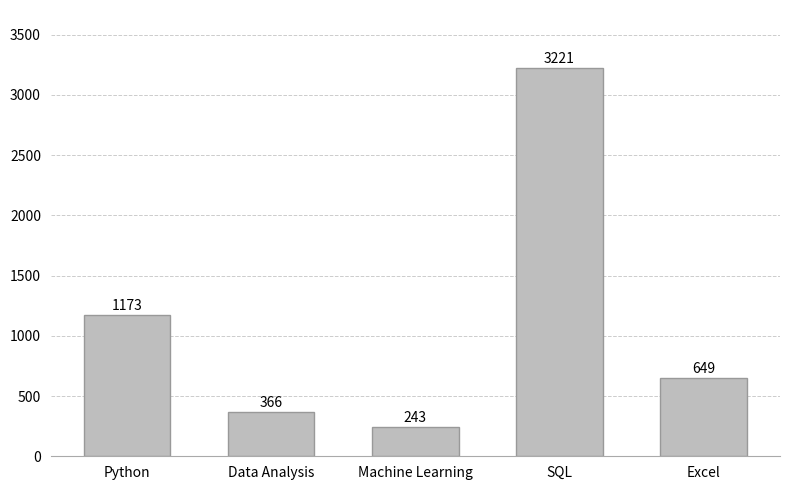

At which label is the value closest to 1732?

Python